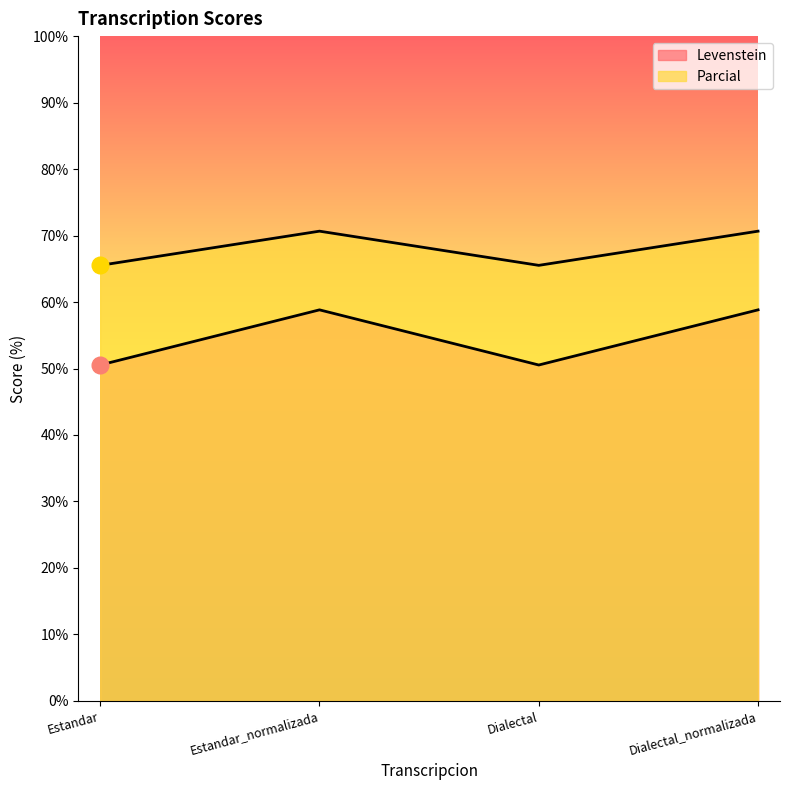

The value of Levenstein at Dialectal_normalizada is 16.3. True or false?

False